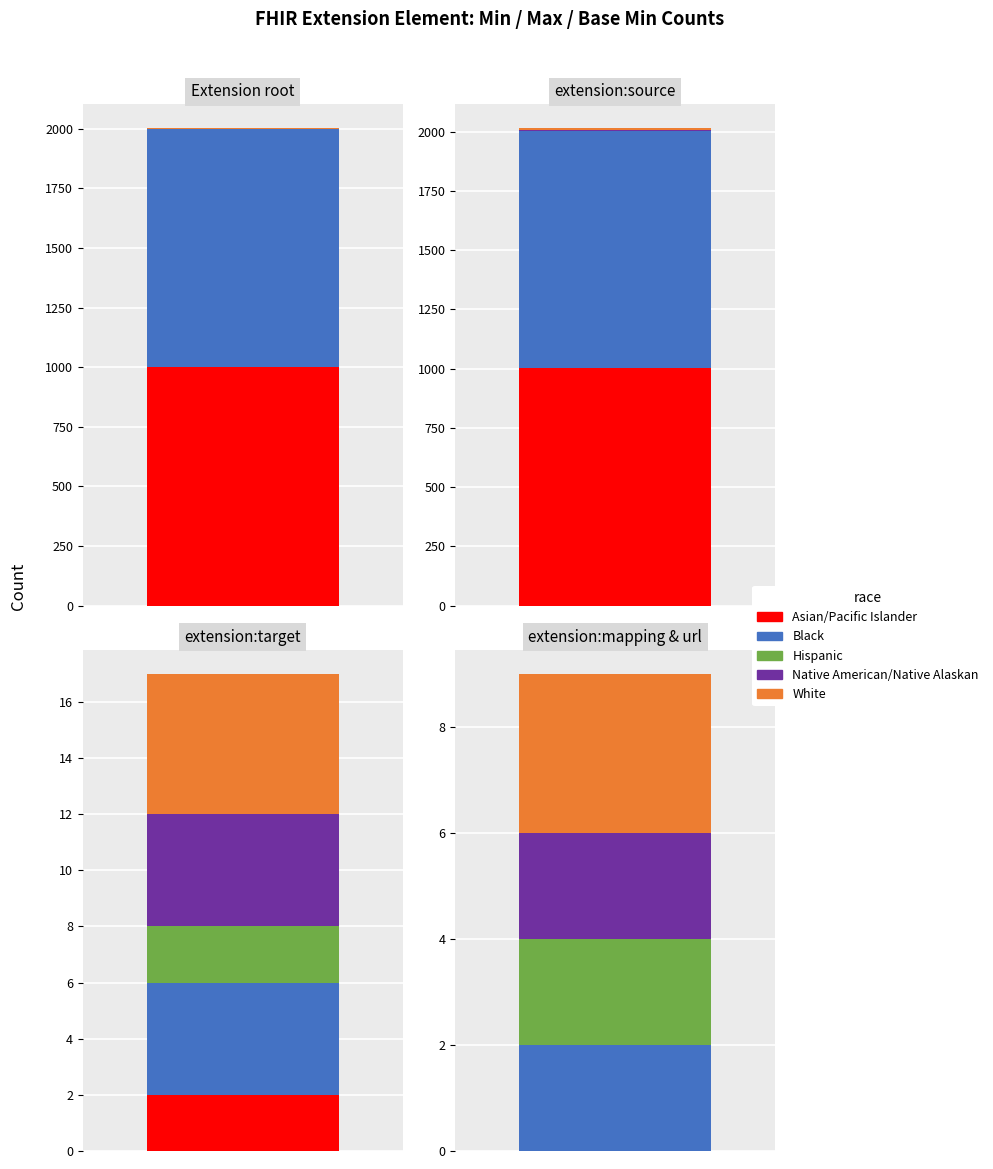

How many bars are there in each group?

2